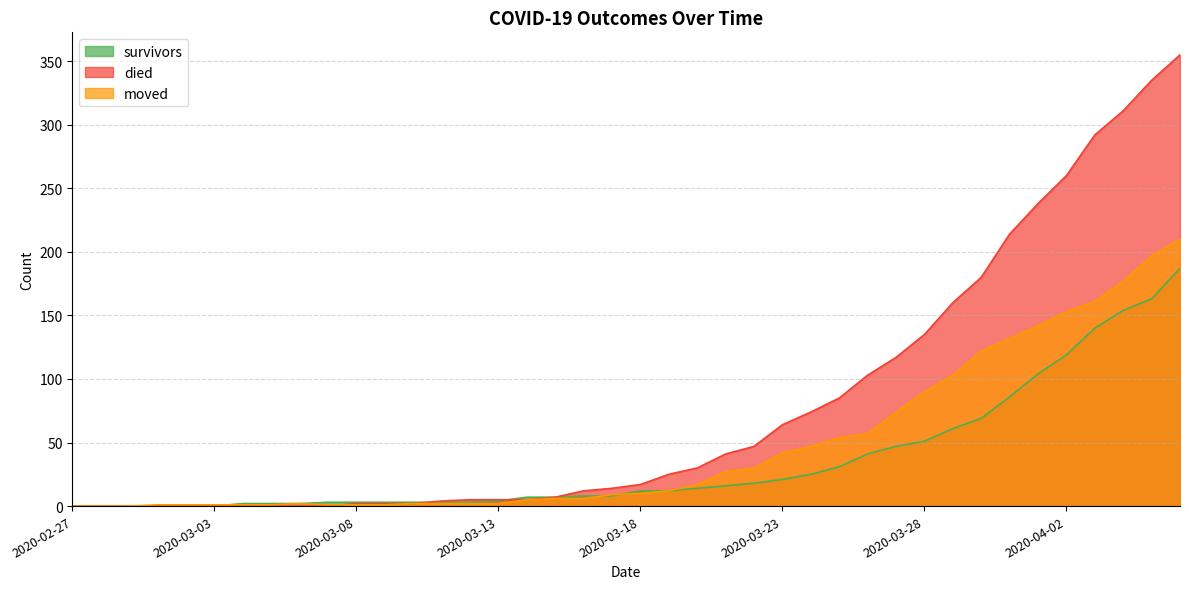

Is it true that died equals 67 at 2020-03-30?

False